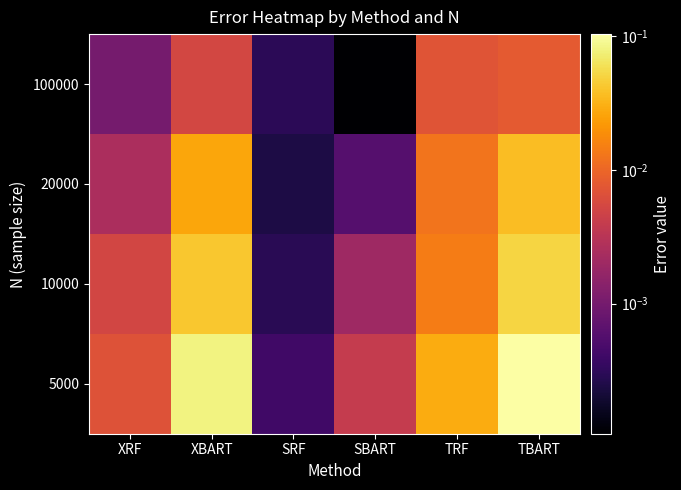

Rank the series by their average value, from lowest to highest.

100000, 20000, 10000, 5000